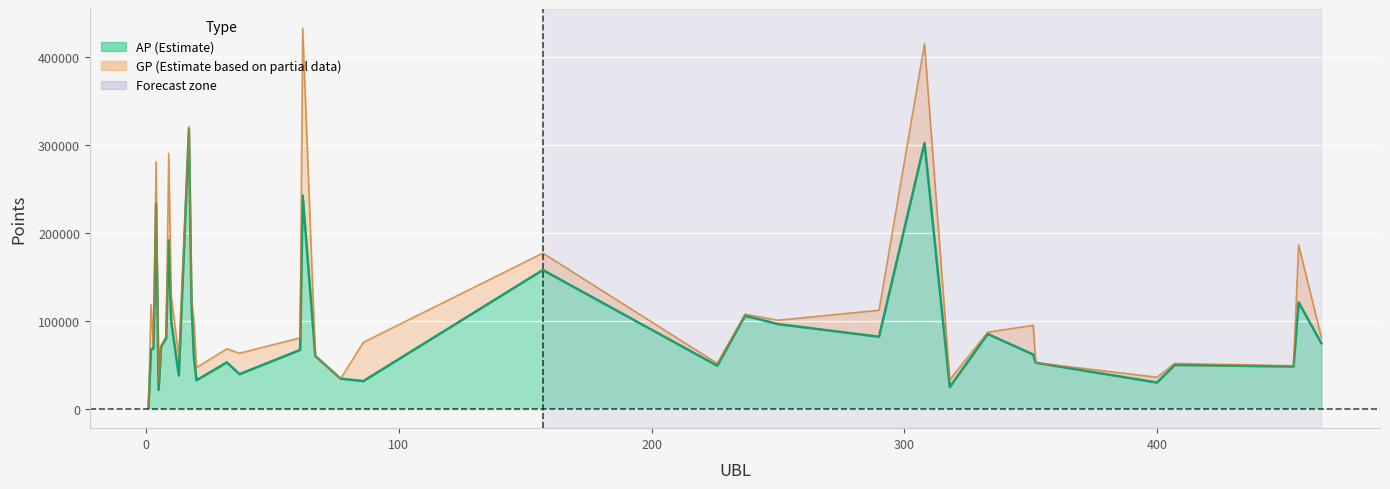

Between 86 and 407, which series saw the biggest shift?

GP